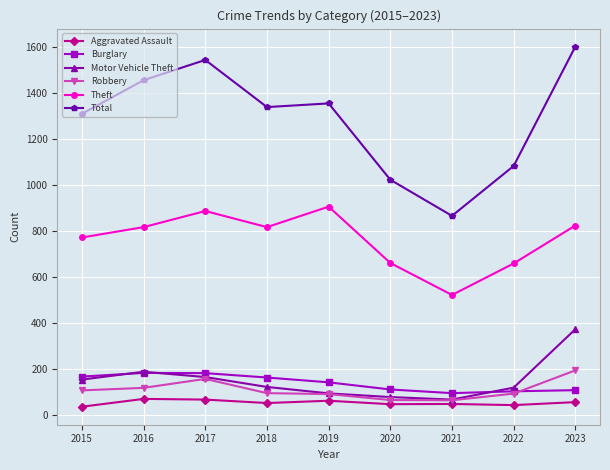

What is the minimum value for Robbery?

63